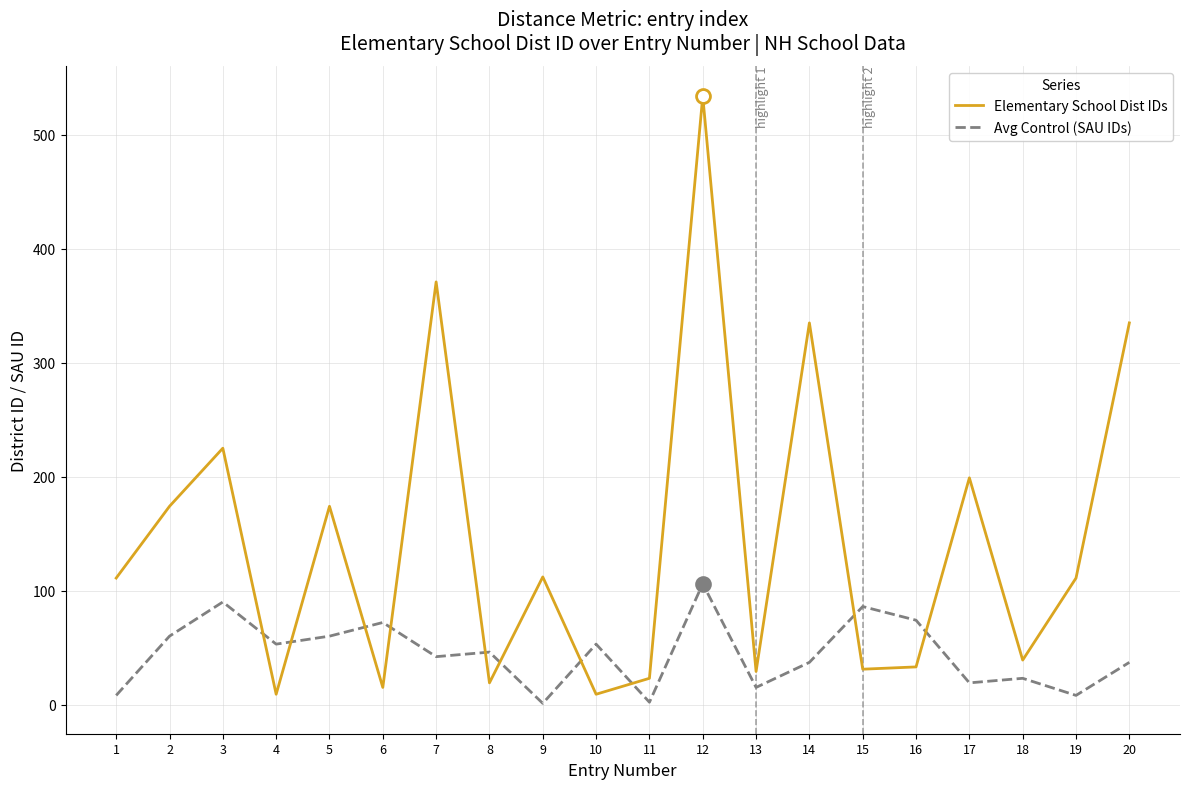

True or false: Avg Control (SAU IDs) and Elementary School Dist IDs cross at least once.

True